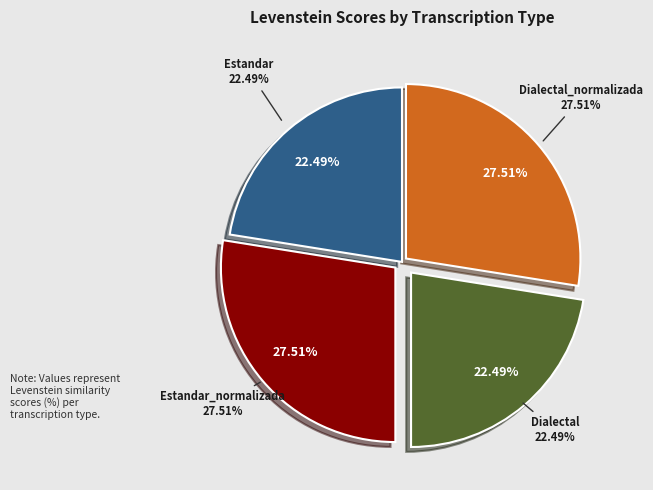

Is there any slice that represents more than half of the pie?

No